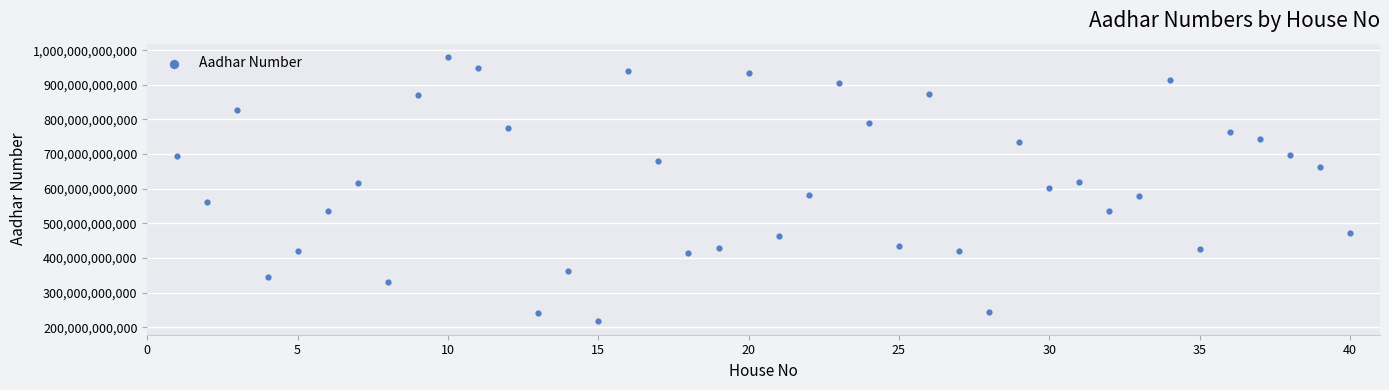

What is the range of X values (max minus min)?

39